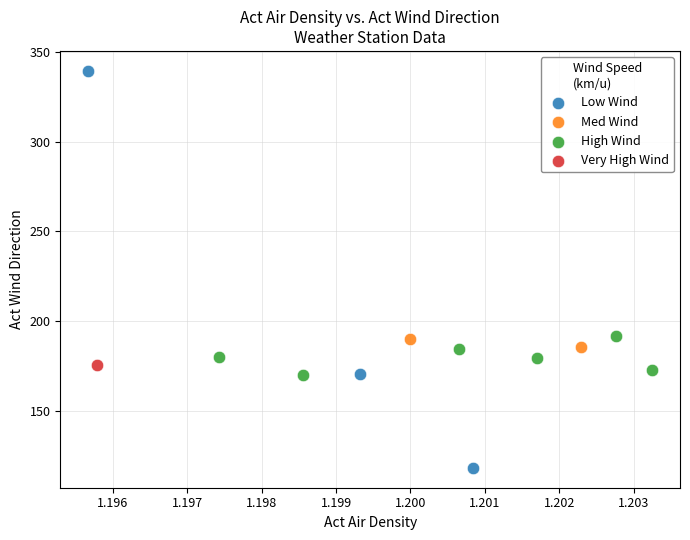

What are all the series names shown in the legend?

Low Wind, Med Wind, High Wind, Very High Wind